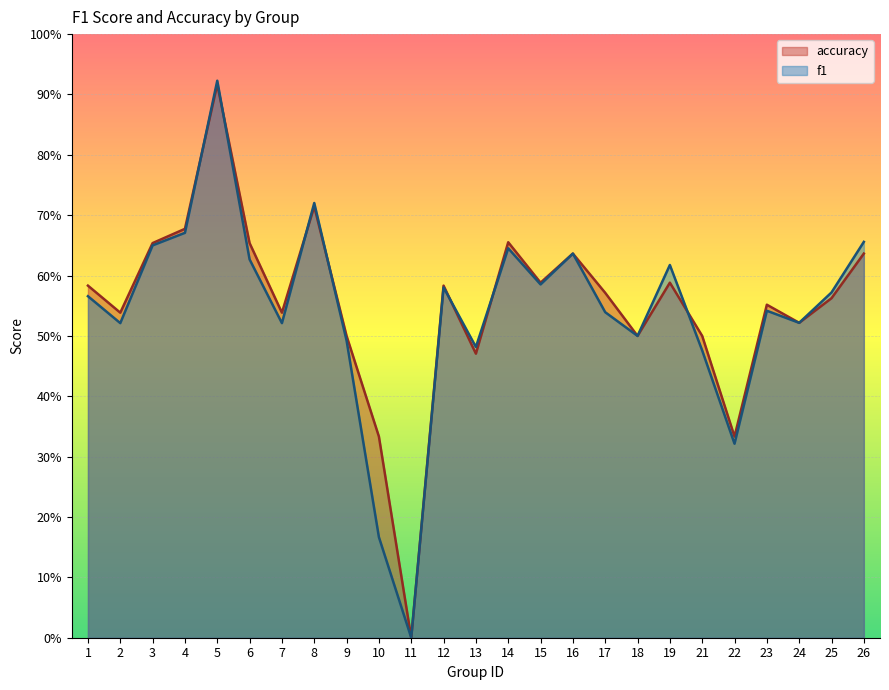

The accuracy series shows 0.7 at 3. True or false?

True